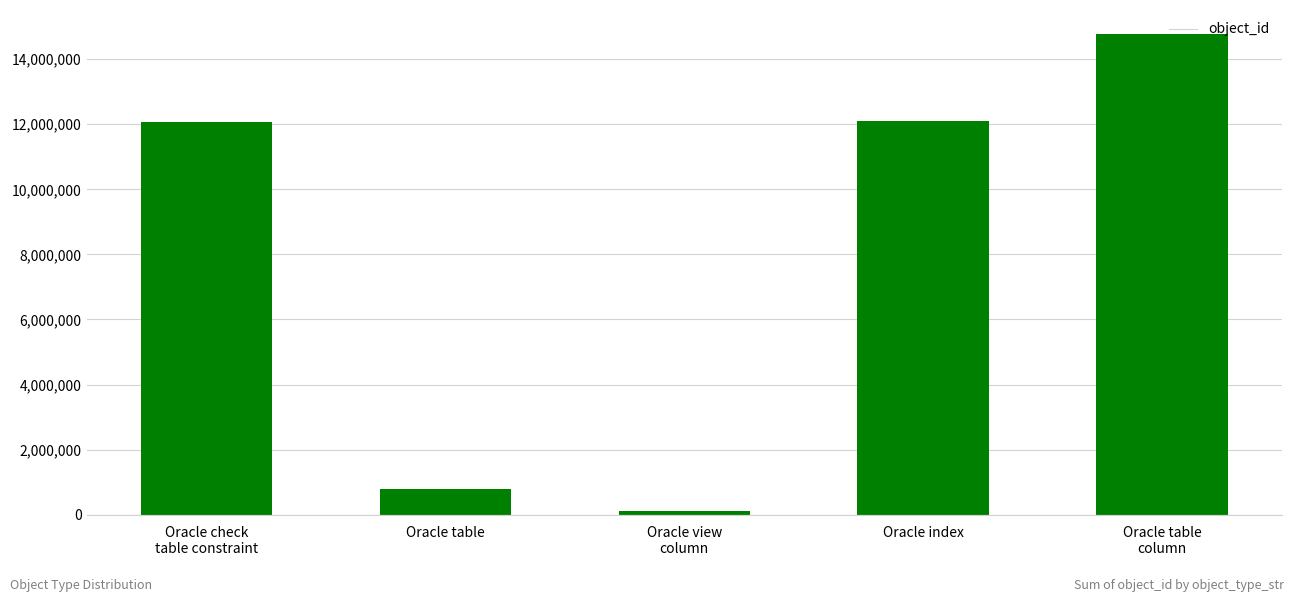

What is the change in value from Oracle table to Oracle index?

+11309811